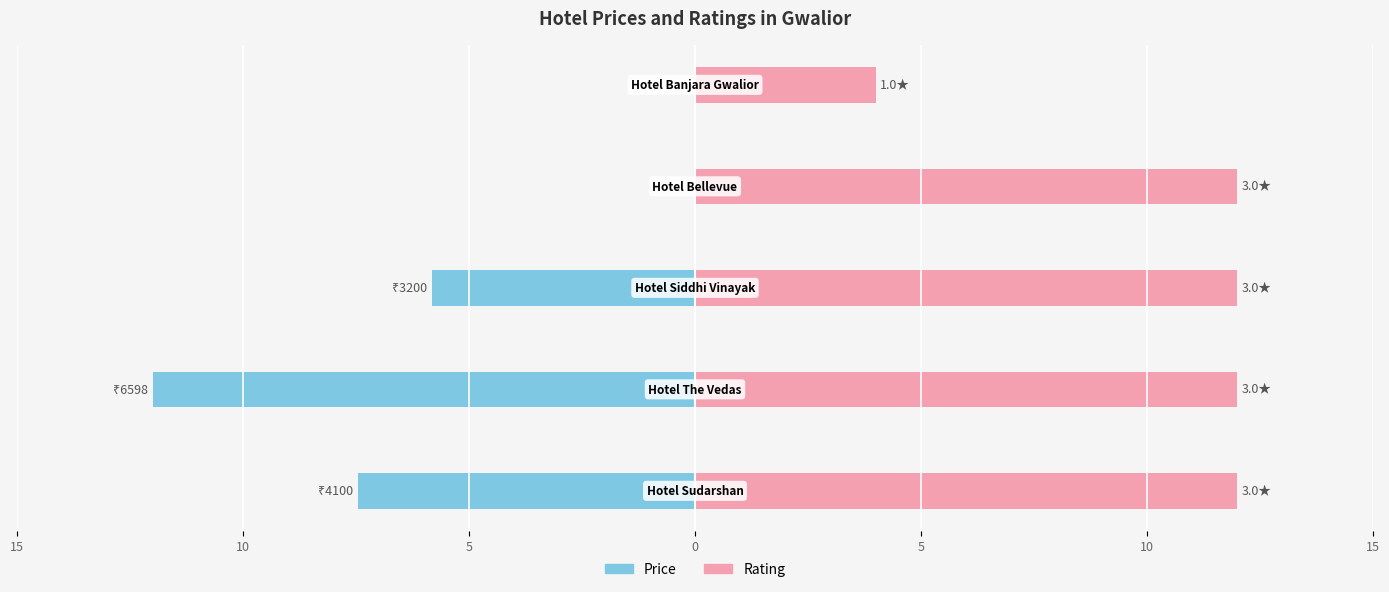

What is the value of the Price (normalized) bar at the 1st from the left?

-7.5